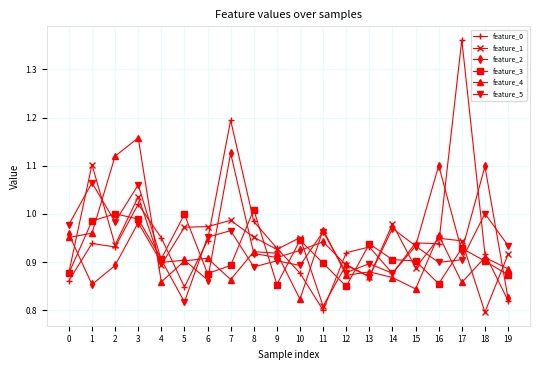

The value of feature_0 at 5 is 0.8. True or false?

True